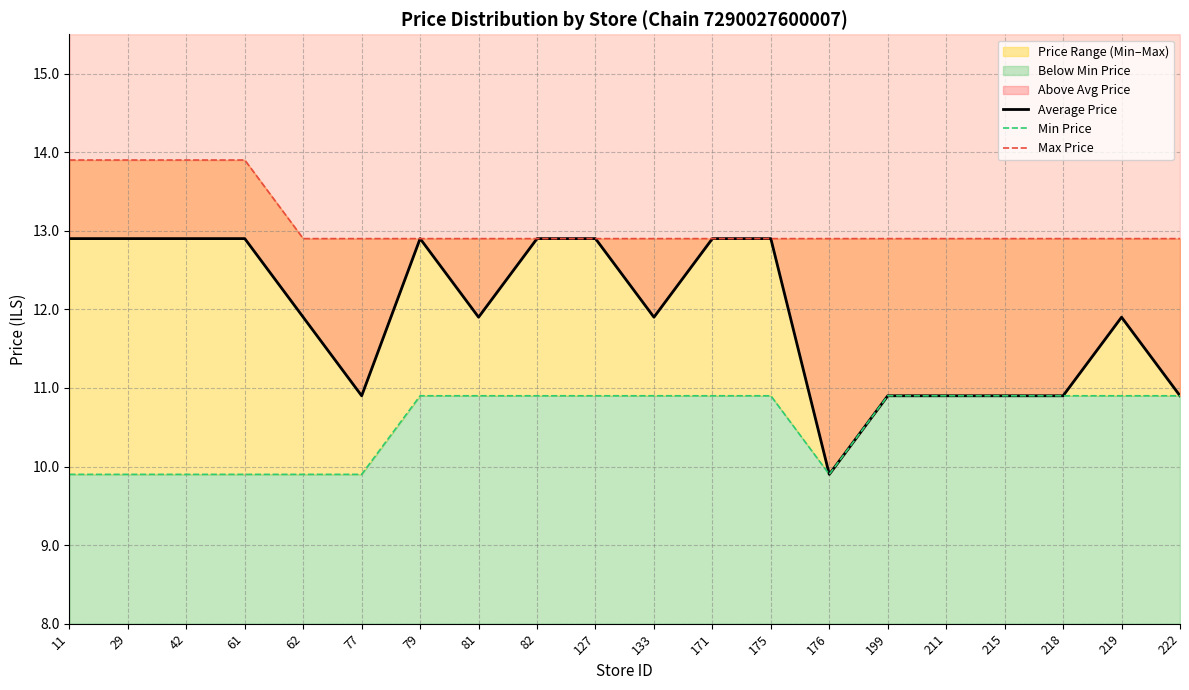

Rank the categories by Max Price value from highest to lowest.

11, 29, 42, 61, 62, 77, 79, 81, 82, 127, 133, 171, 175, 176, 199, 211, 215, 218, 219, 222